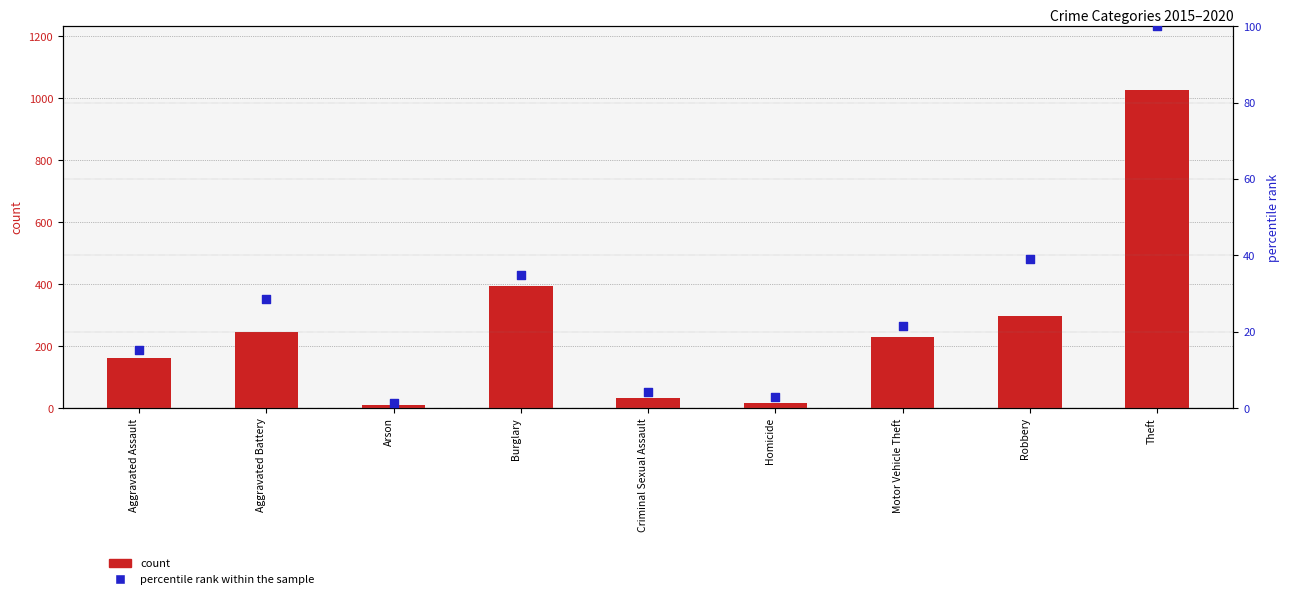

Which series reaches the minimum Y coordinate?

percentile rank within the sample